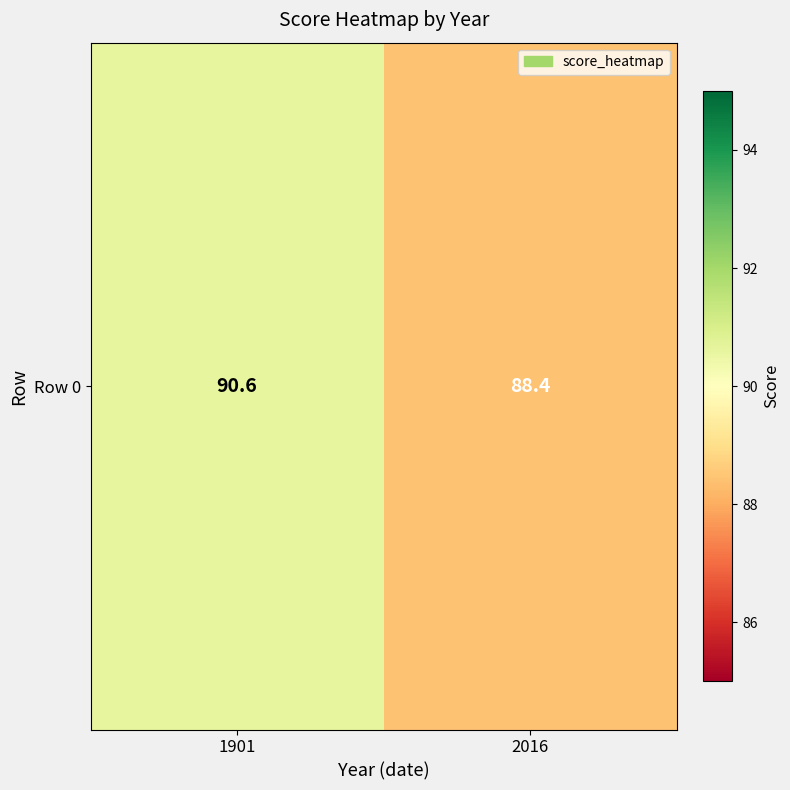

Reading left to right, extract all data points from this chart.

90.6	88.4